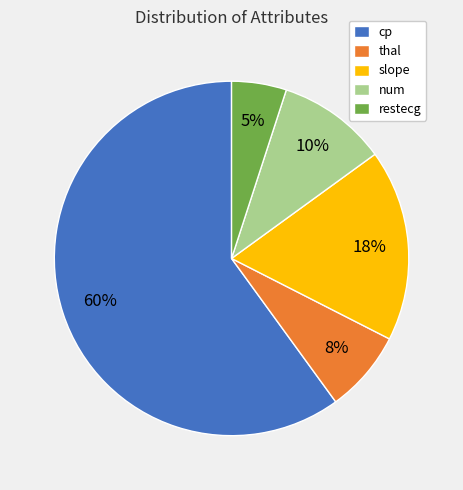

To the nearest percent, what is the combined percentage of restecg and num?

15%